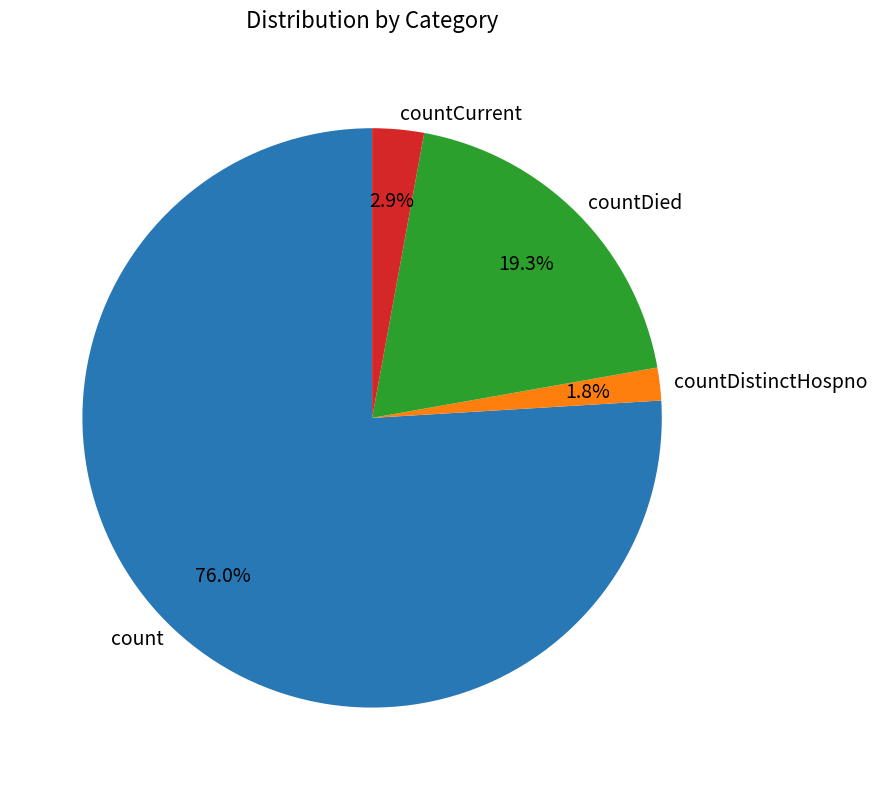

Rank the categories by value from highest to lowest.

count, countDied, countCurrent, countDistinctHospno